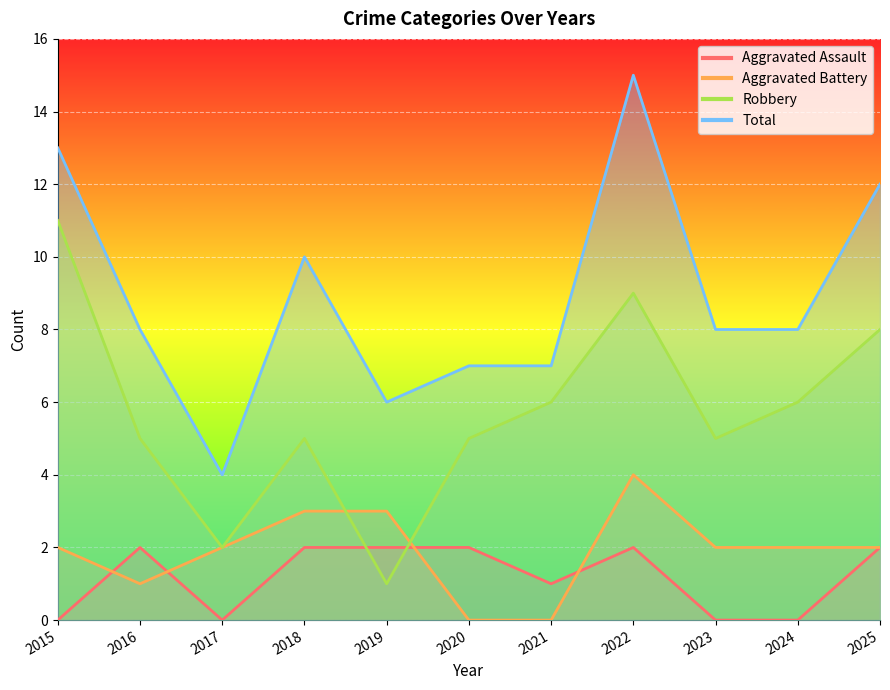

Which category has the lowest value across all series?

2015